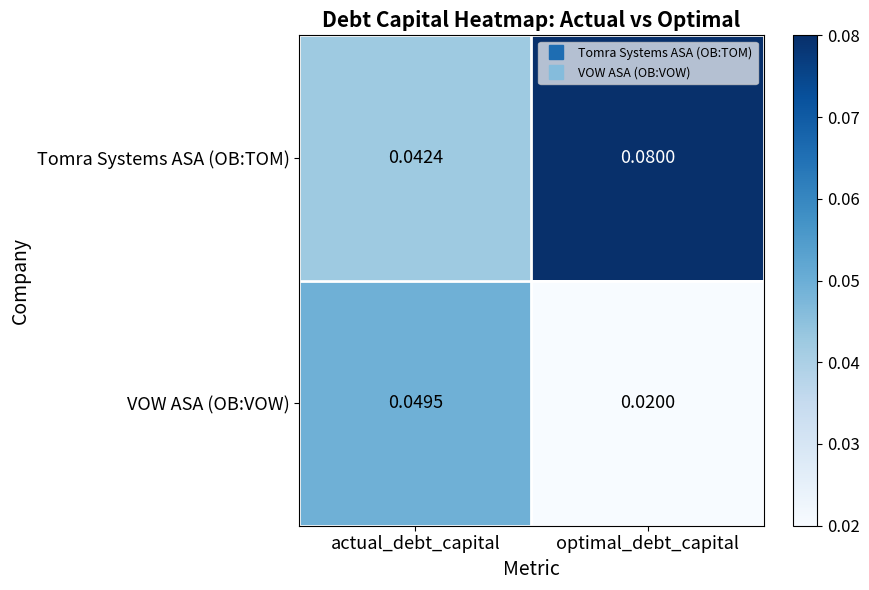

Rank the series by their average value, from highest to lowest.

Tomra Systems ASA (OB:TOM), VOW ASA (OB:VOW)